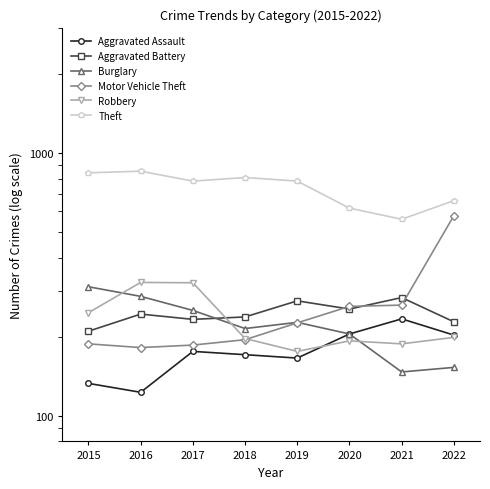

Is the value of Theft at 2019 greater than the value of Aggravated Battery at 2018?

Yes